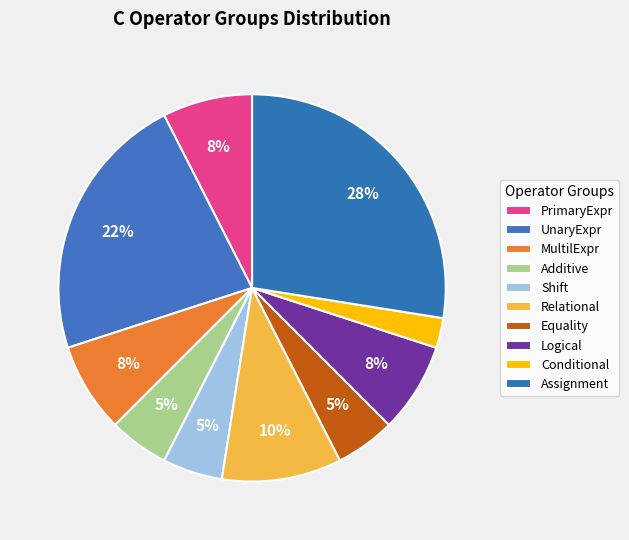

Is it true that UnaryExpr is 16% of the pie?

False